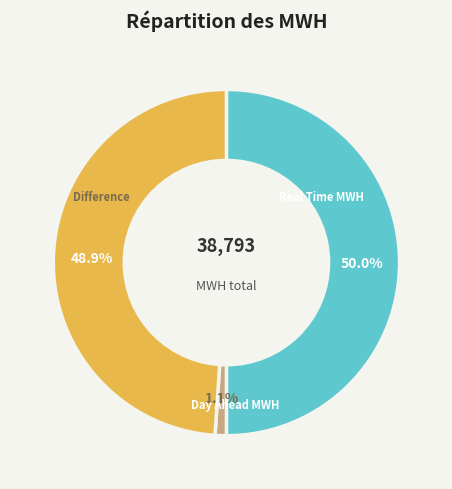

Count the number of slices in the pie.

3